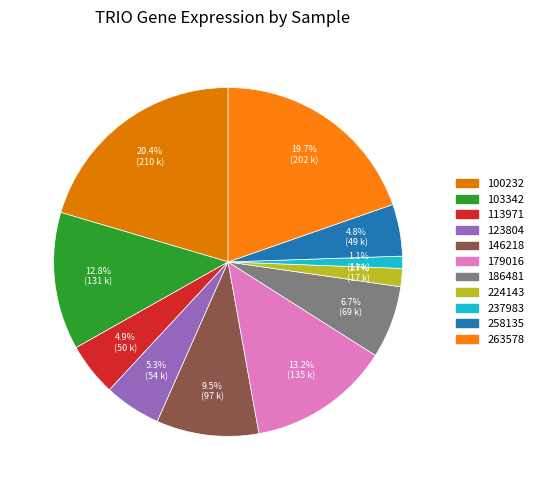

Rank the categories by value from lowest to highest.

237983, 224143, 258135, 113971, 123804, 186481, 146218, 103342, 179016, 263578, 100232